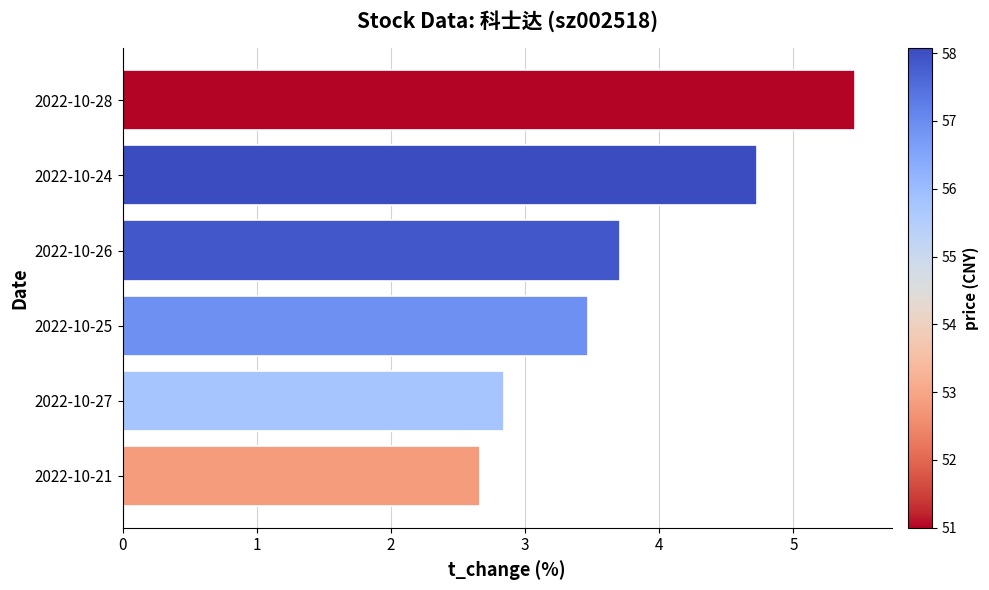

List the labels in order of value, largest first.

2022-10-28, 2022-10-24, 2022-10-26, 2022-10-25, 2022-10-27, 2022-10-21